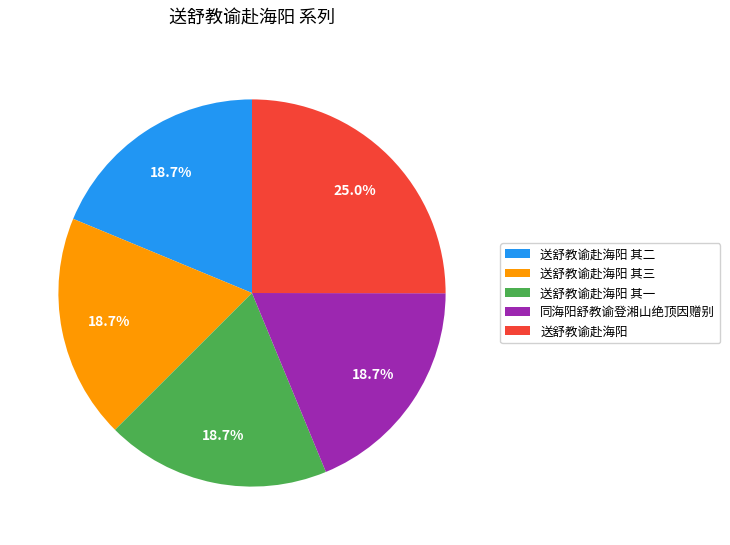

Which has a higher value, 送舒教谕赴海阳 其二 or 送舒教谕赴海阳?

送舒教谕赴海阳